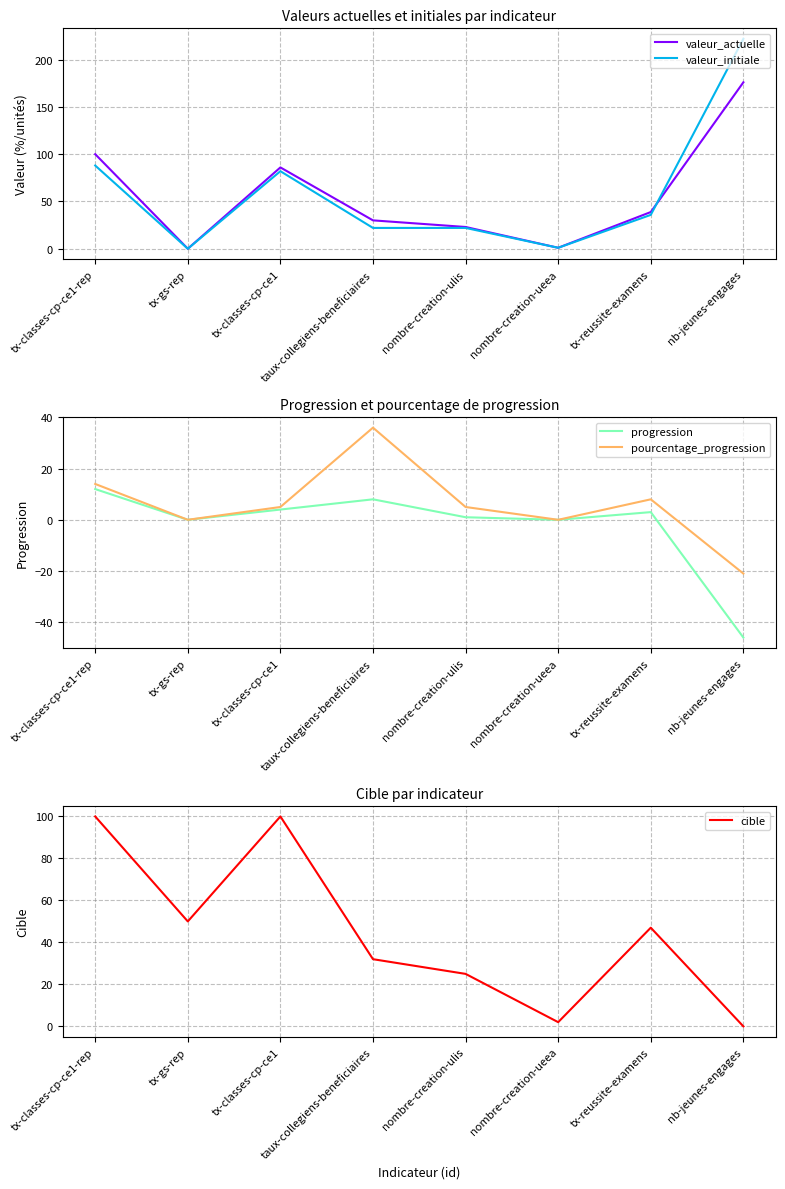

Is this an area chart (filled region under the line)?

No